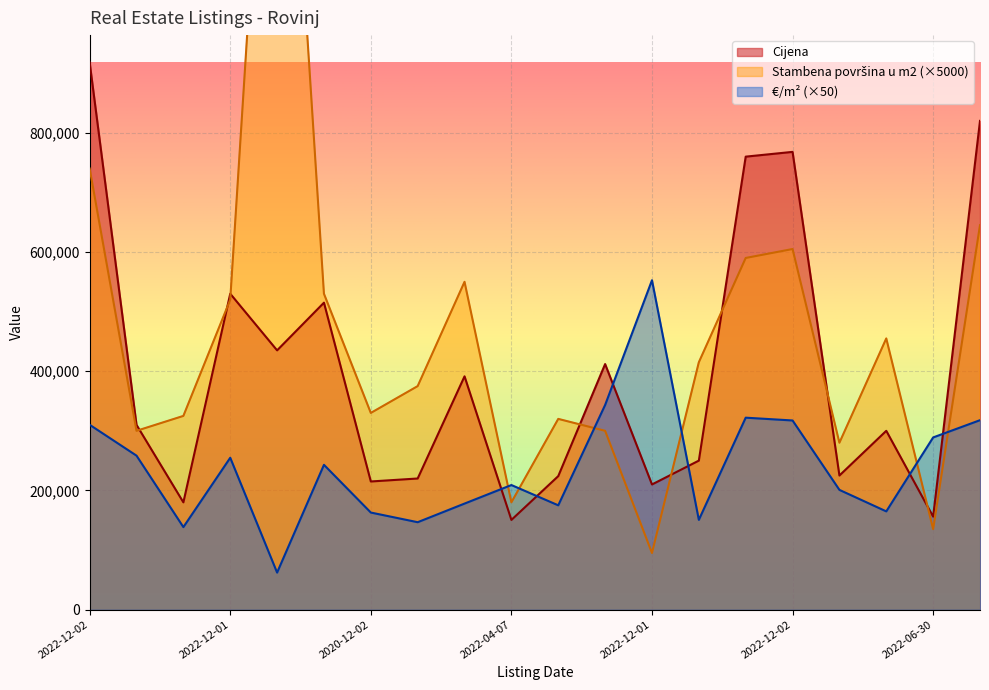

The value of Cijena at 2022-12-01 is 668065.7. True or false?

False